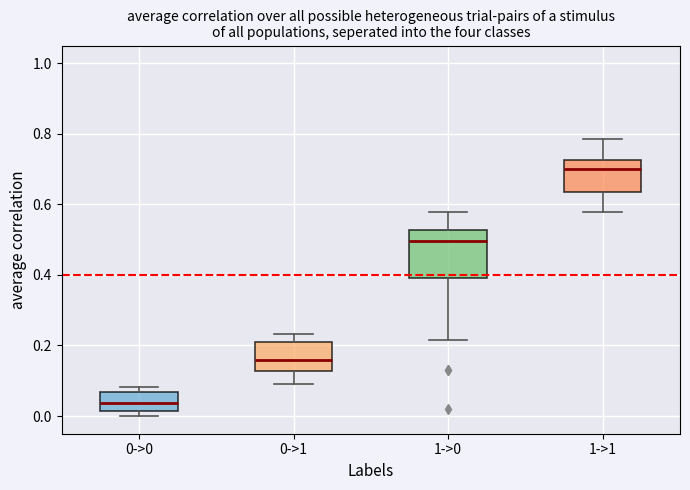

Where is the lower edge of the box for 1->1 on the y-axis? The values are not printed on the chart, so give them approximately, as read against the axis.

0.64